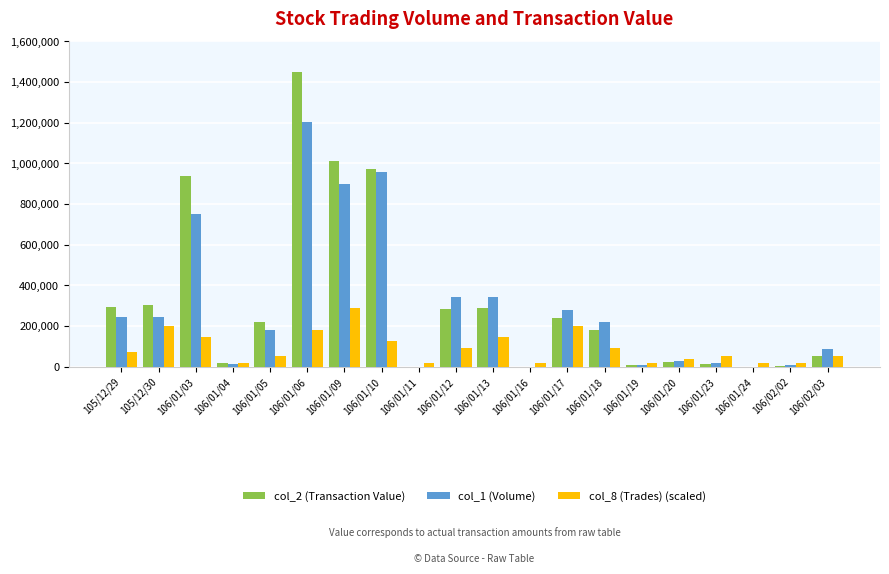

Which series changed the most between 106/01/05 and 106/01/17?

col_8 (Trades) (scaled)